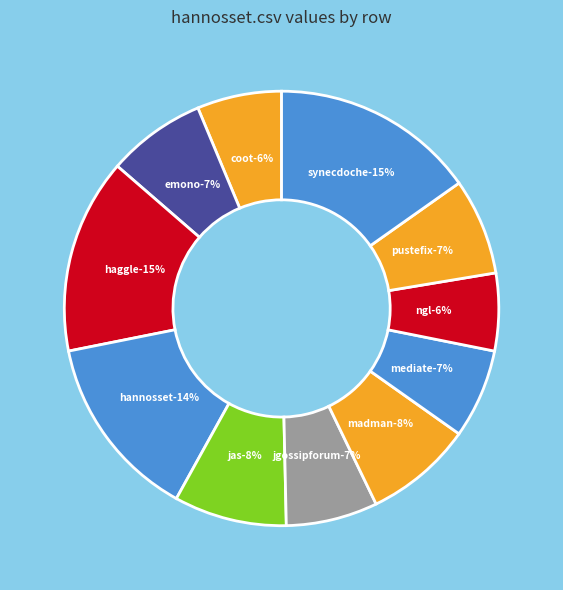

Which category has the biggest portion of the pie?

synecdoche.csv